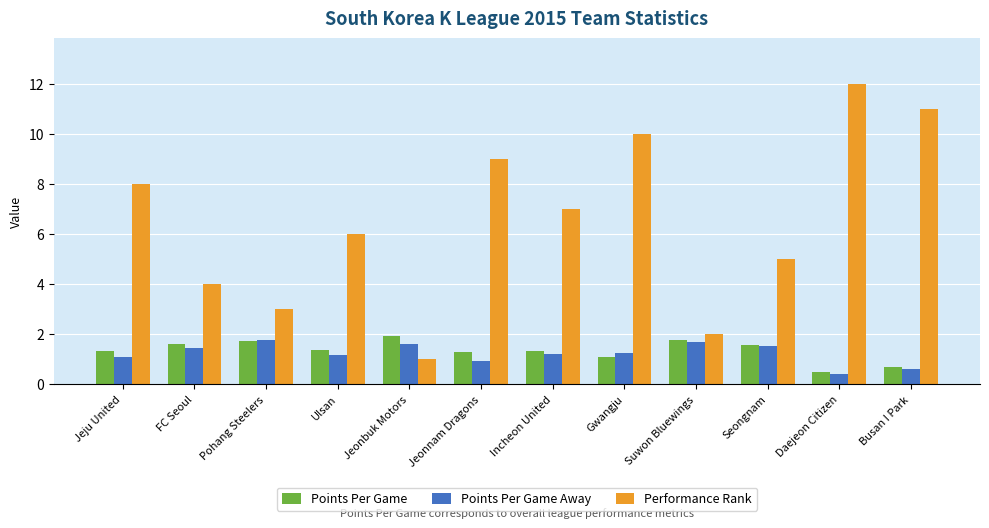

The value of Points Per Game Away at Busan I Park is 0.6. True or false?

True